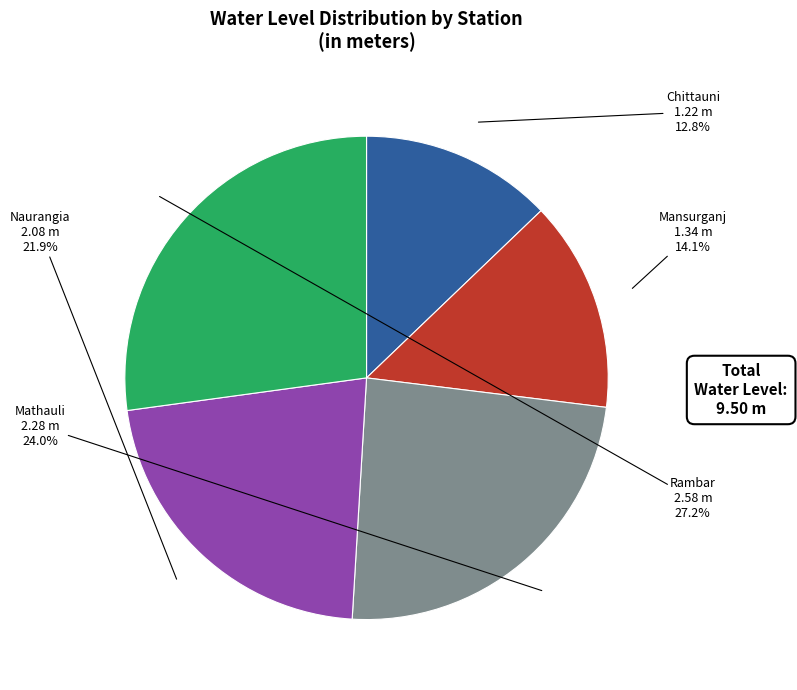

Is there a majority slice in this chart?

No